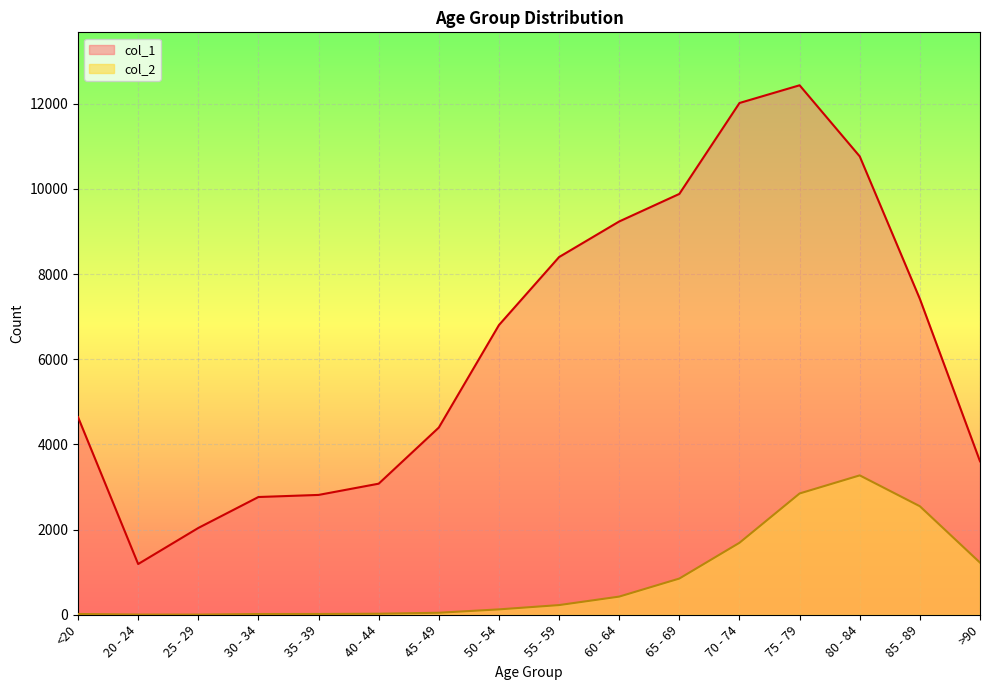

Rank the series at >90 from lowest to highest value.

col_2, col_1